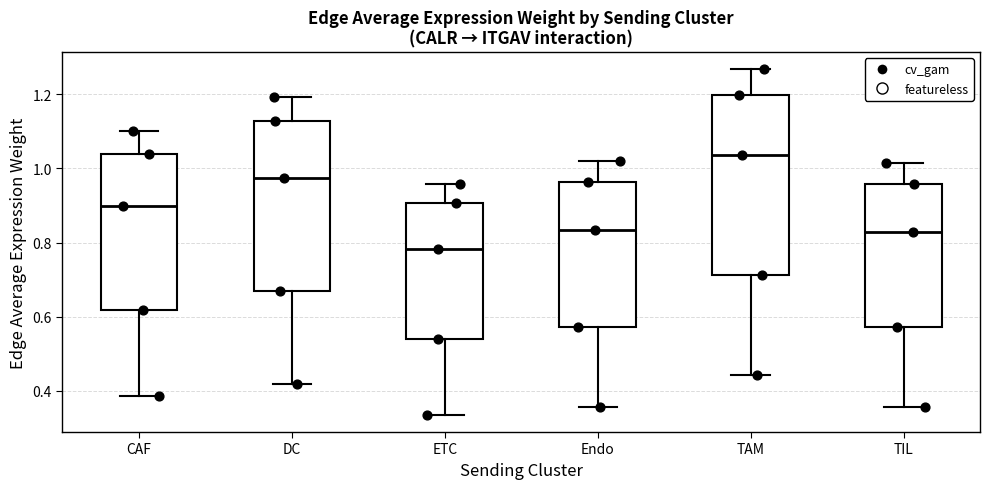

Where is the upper edge of the box for DC on the y-axis? The values are not printed on the chart, so give them approximately, as read against the axis.

1.12